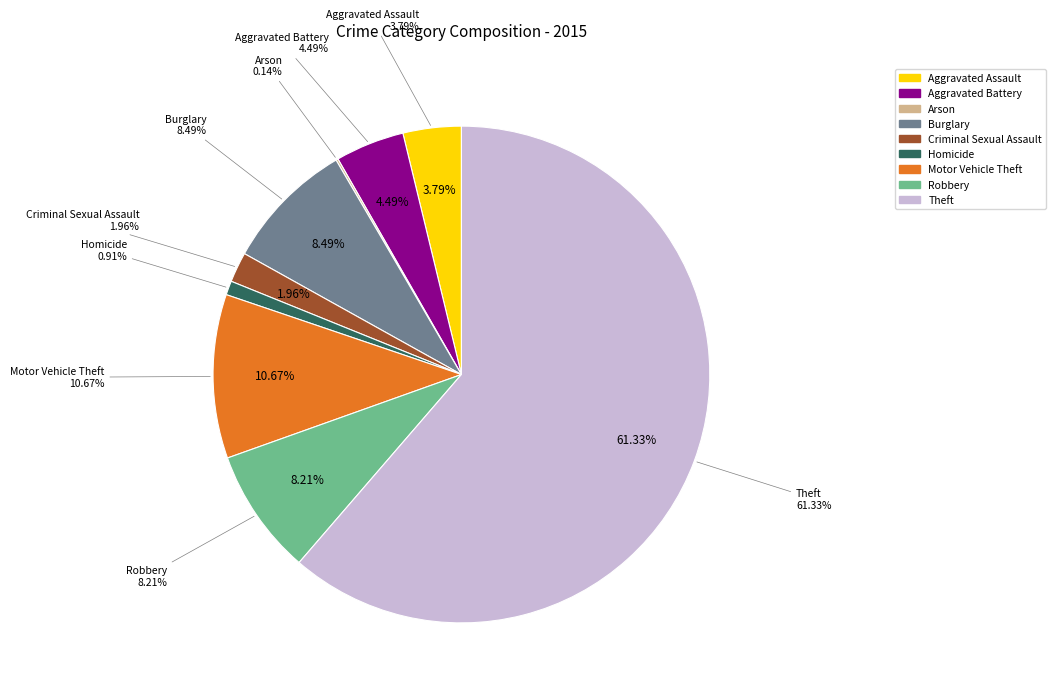

To the nearest percent, what is the average slice percentage?

11%